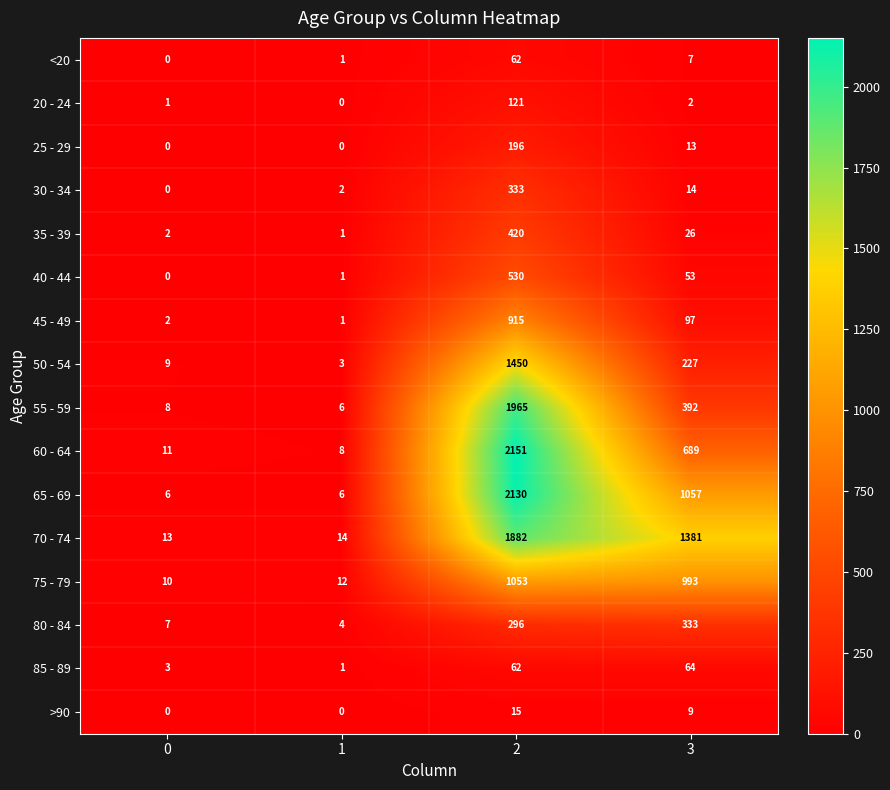

What is the total value across all series at 0?

72